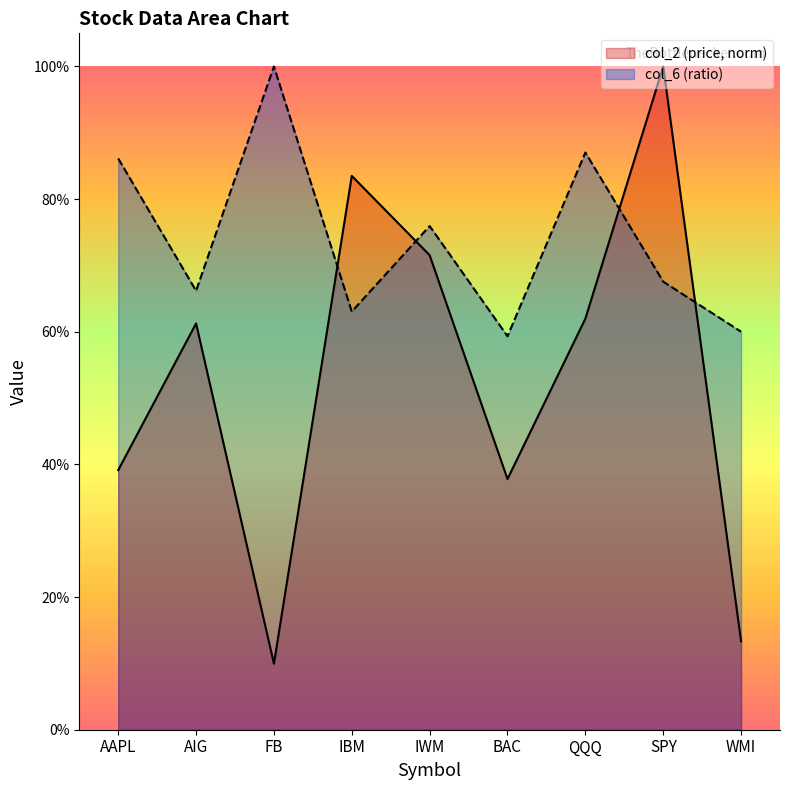

Which has a higher value, QQQ or FB?

QQQ